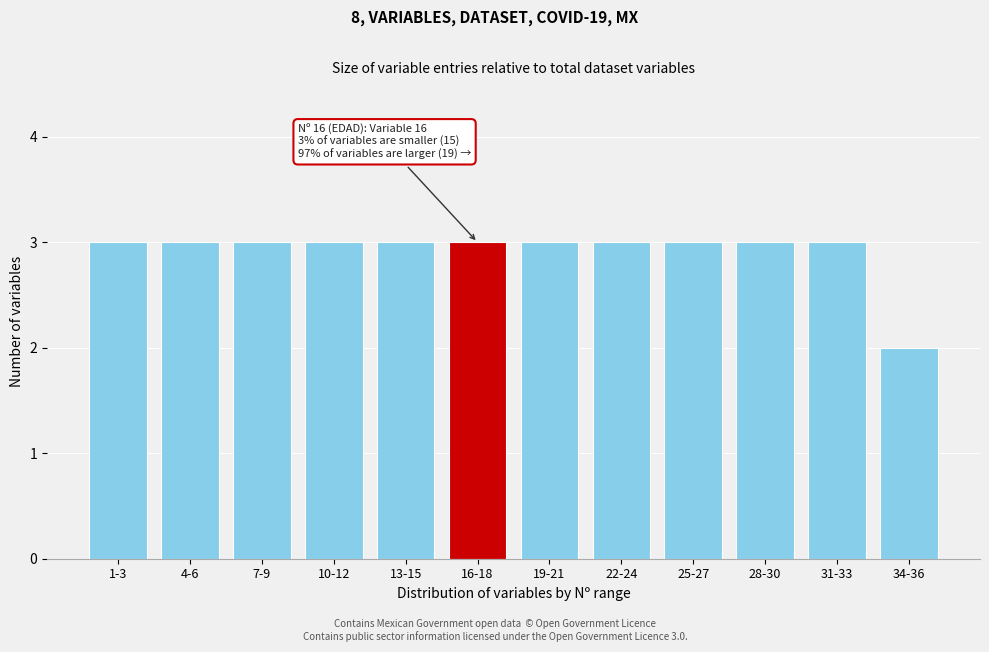

Reading left to right, transcribe all the data shown in this chart.

3	3	3	3	3	3	3	3	3	3	3	2